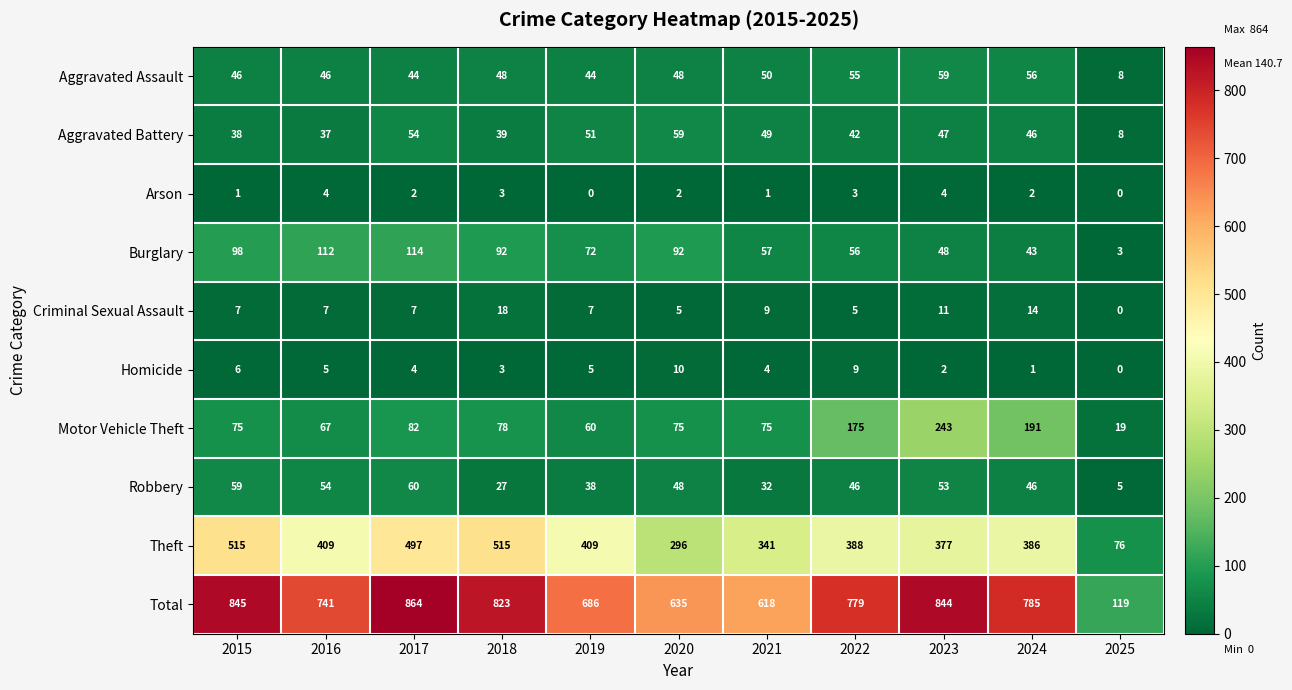

What is the average value of the Burglary series?

72